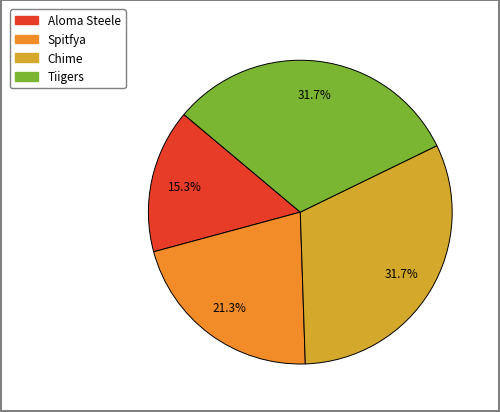

What is the smallest slice in the pie chart?

Aloma Steele